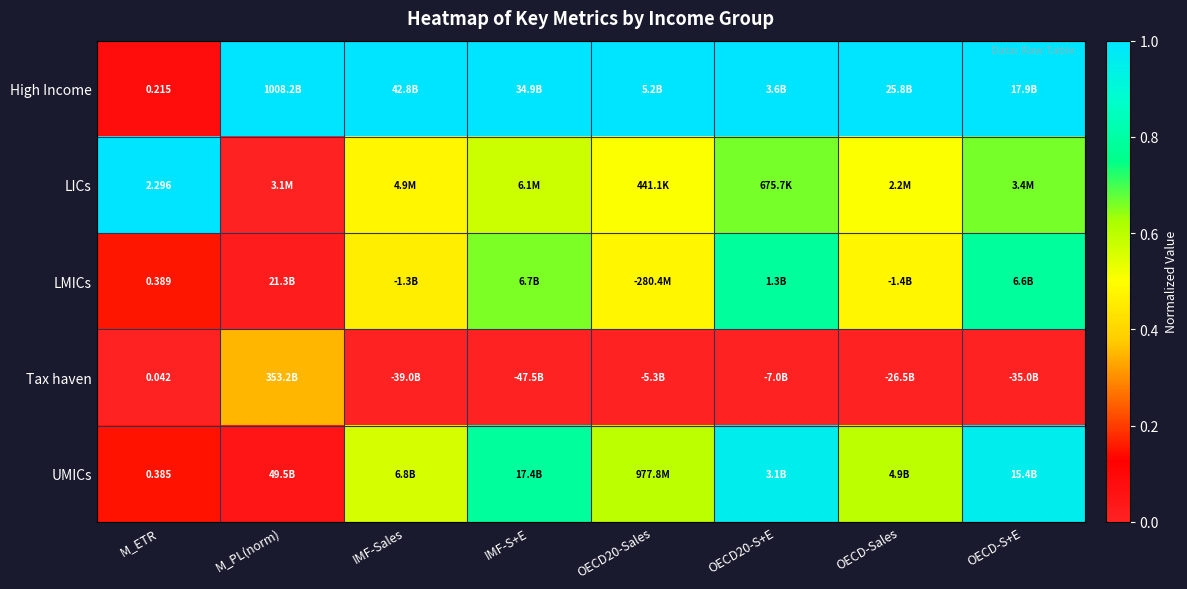

What is the difference between the highest and lowest values at OECD20-Sales?

1.0